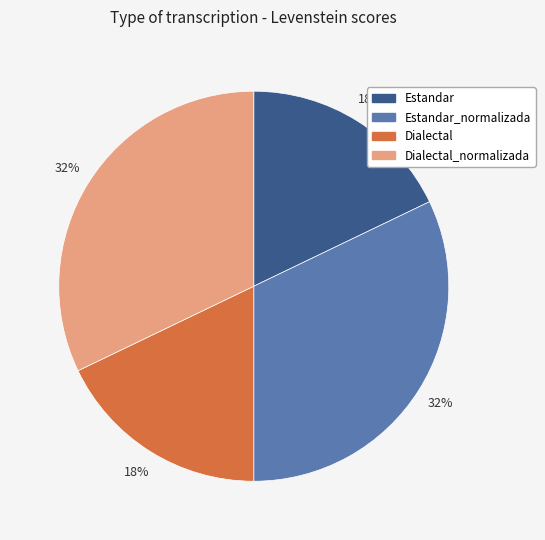

Is there any slice that represents more than half of the pie?

No